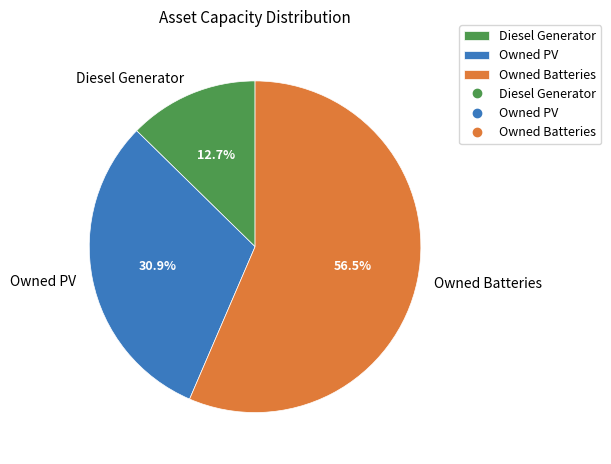

To the nearest percent, what is the difference between the largest and smallest slice percentages?

44%